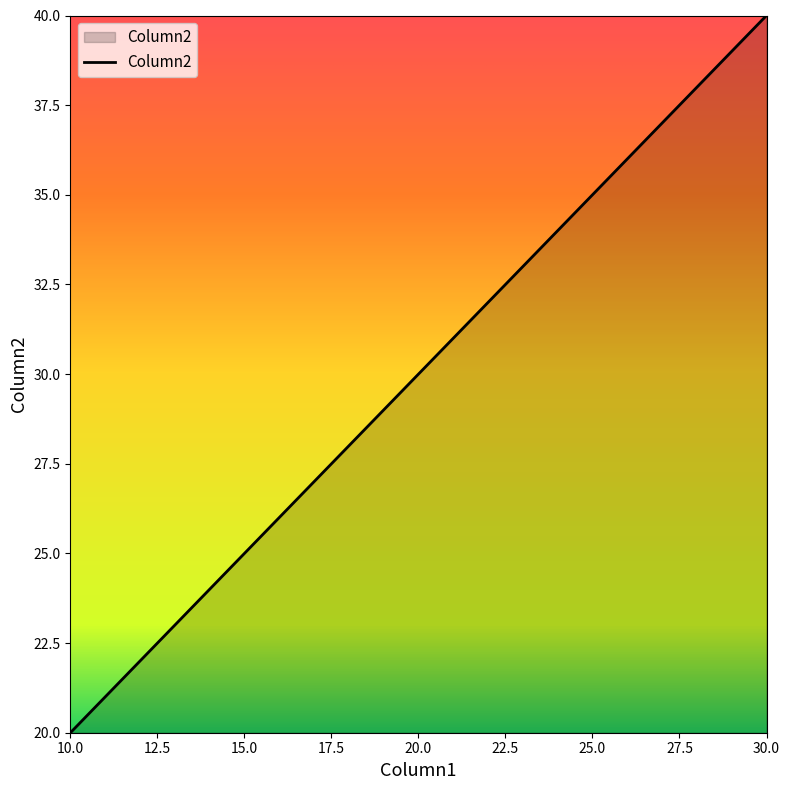

How many values are below 25?

1